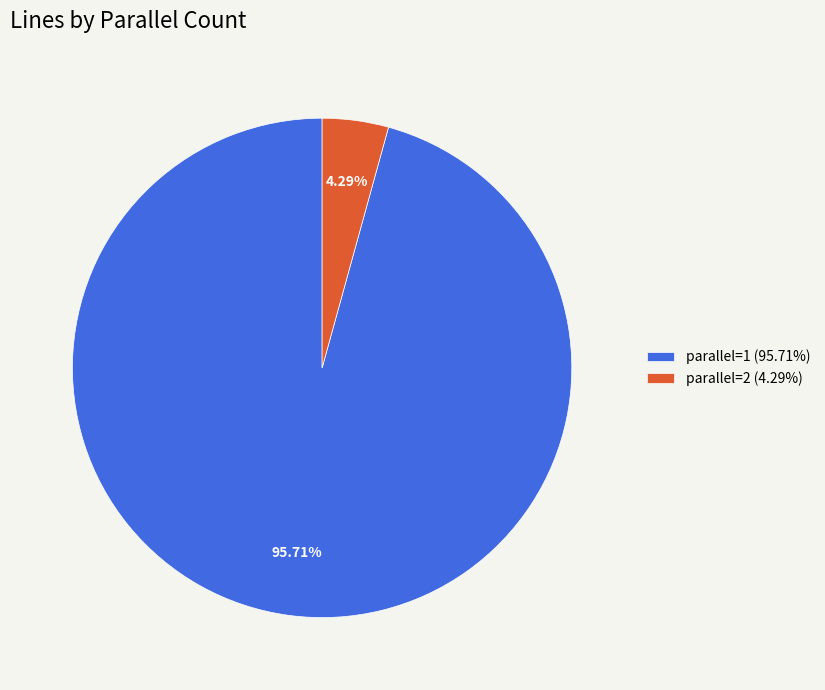

Which has a higher value, parallel=1 (95.71%) or parallel=2 (4.29%)?

parallel=1 (95.71%)